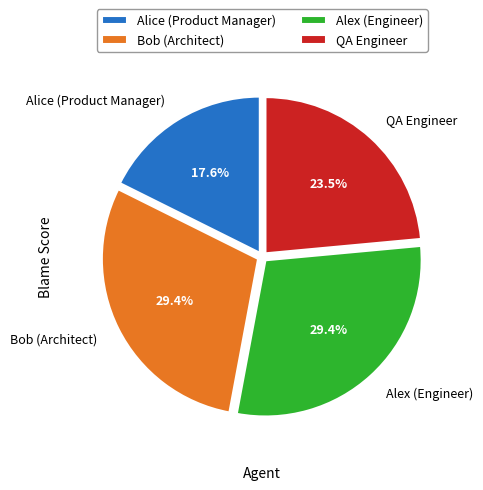

Between Alice (Product Manager) and Bob (Architect), which is larger?

Bob (Architect)